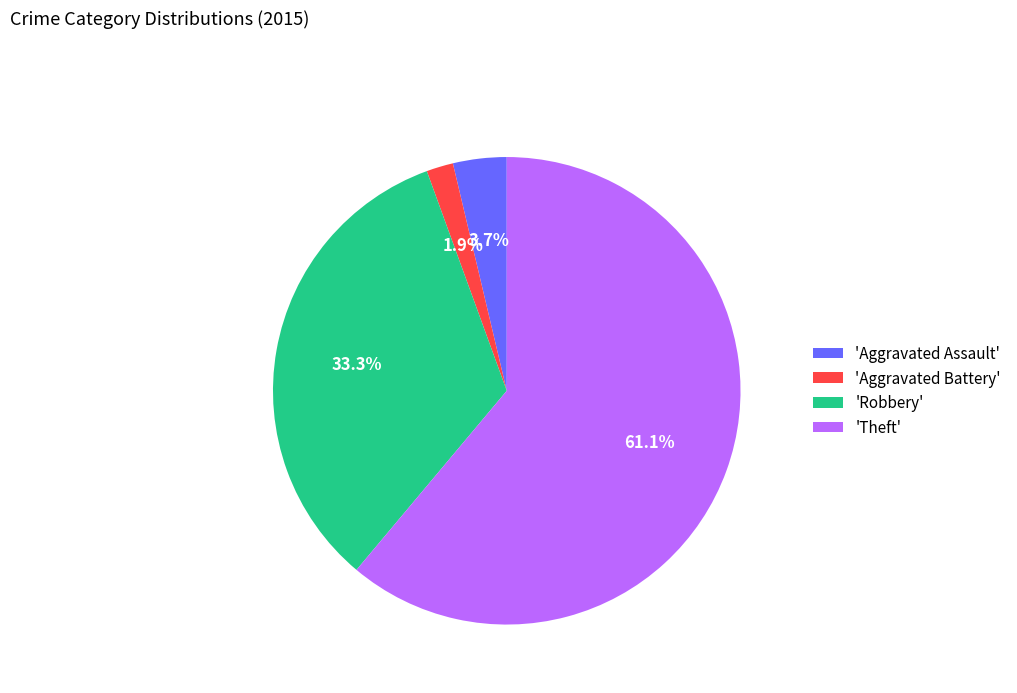

What is the ratio of the value at 'Aggravated Battery' to the value at 'Aggravated Assault'?

0.5